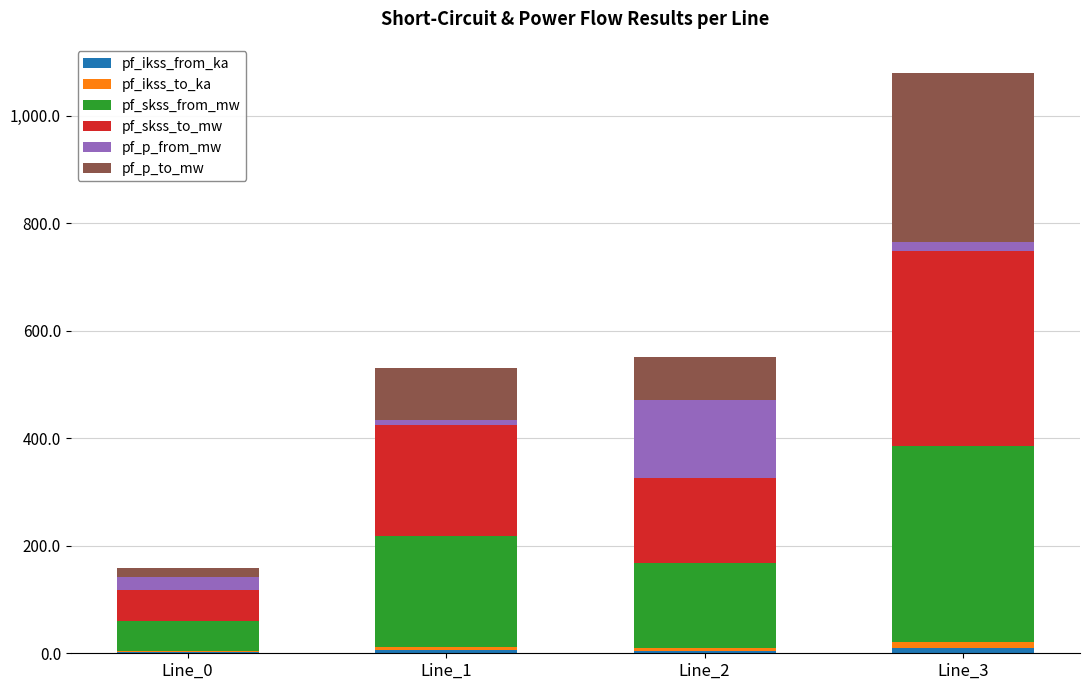

How many distinct data groups are displayed?

6